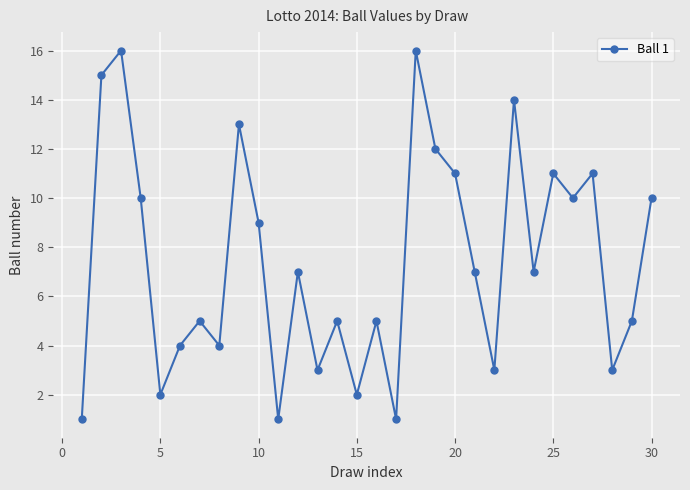

Count the number of data series in this chart.

1